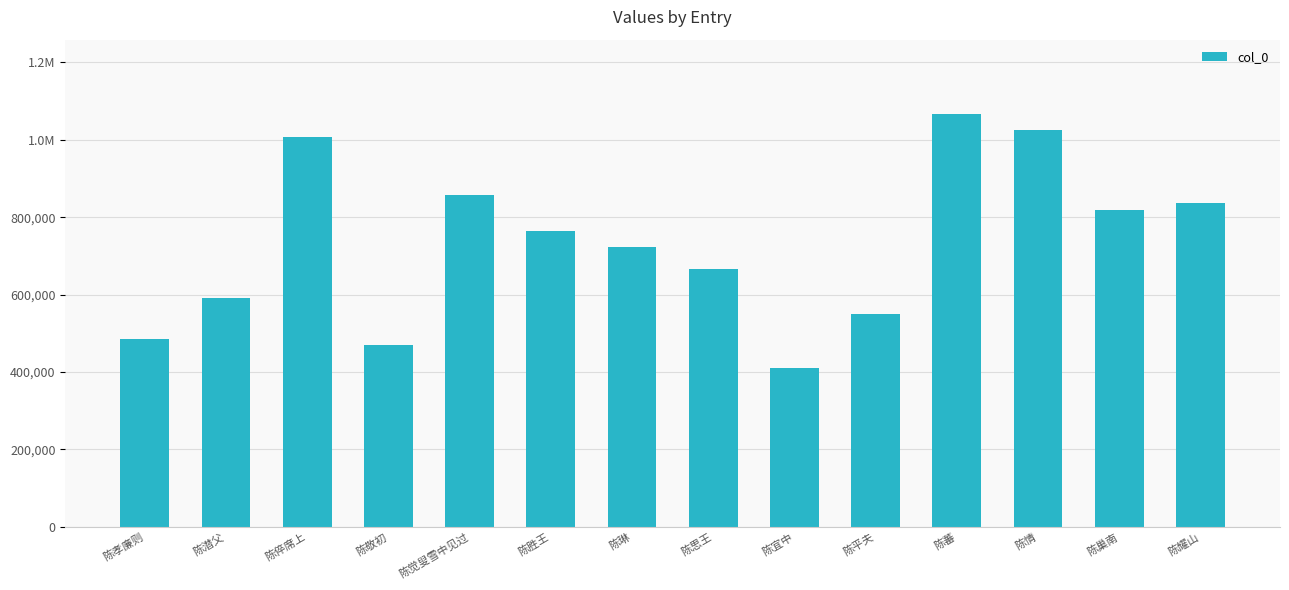

What is the sum of all values?

10277136